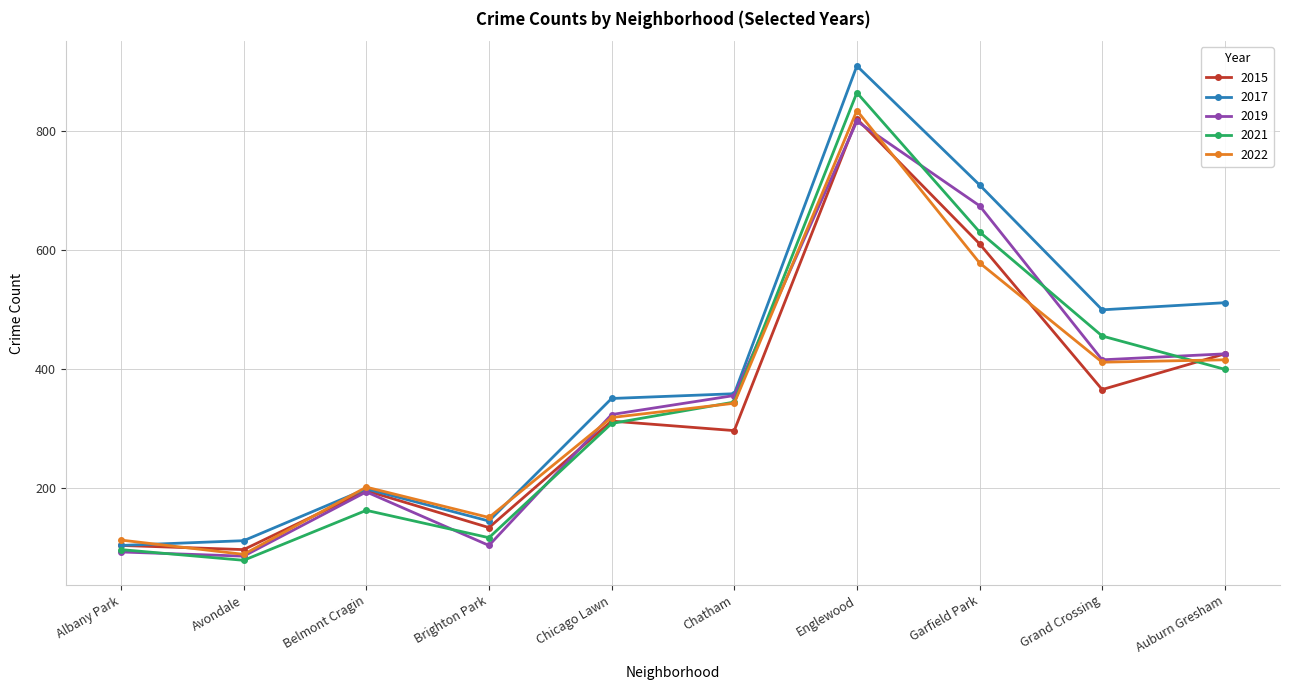

Which series has the widest spread of values?

2017